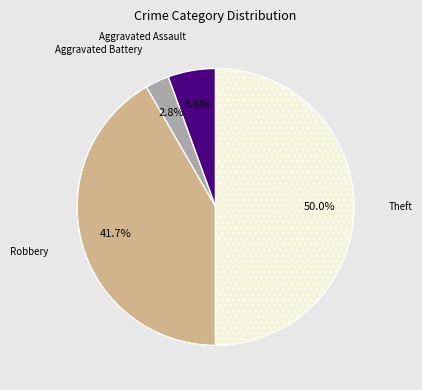

Is Robbery the majority of the pie?

No